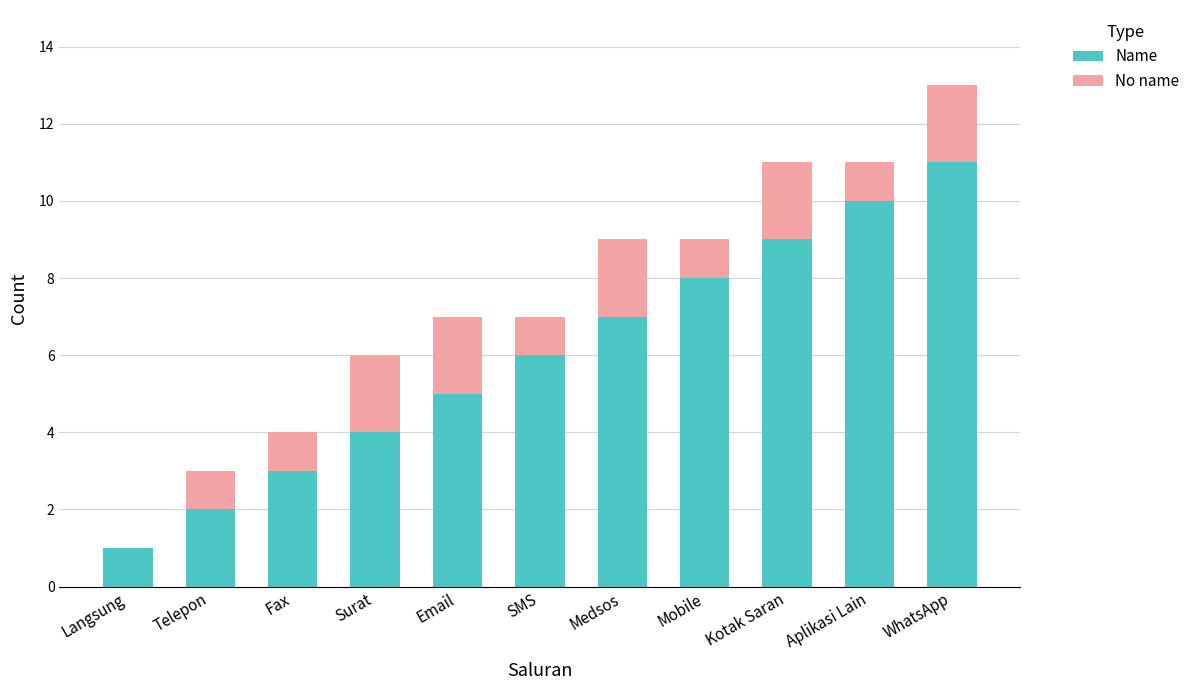

How many categories are shown in the chart?

11